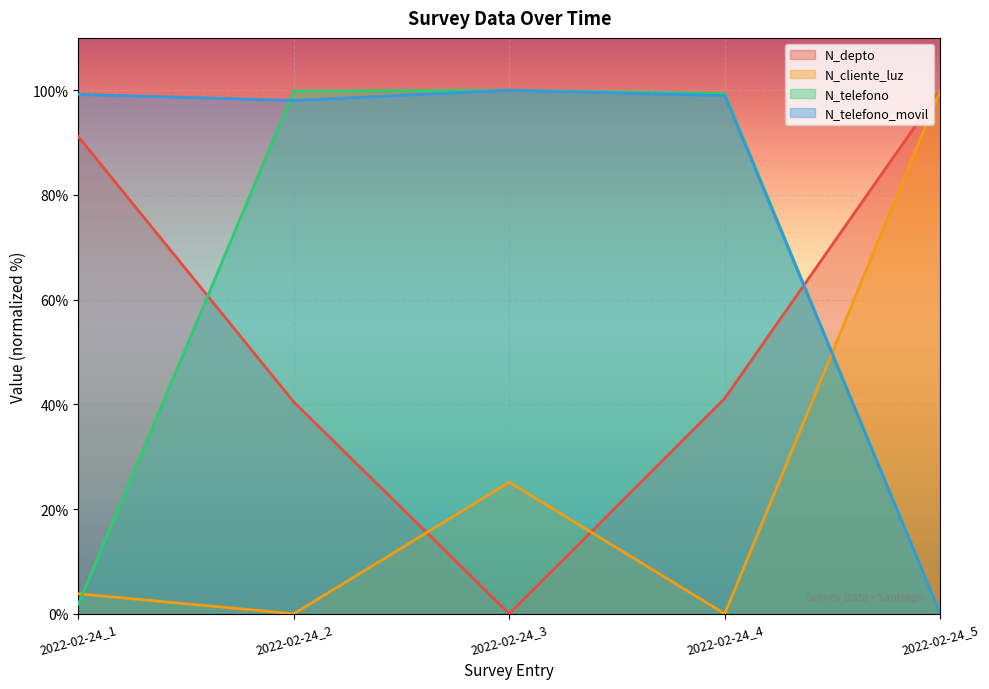

After their last crossing, which series has the higher values: N_cliente_luz or N_depto?

N_cliente_luz